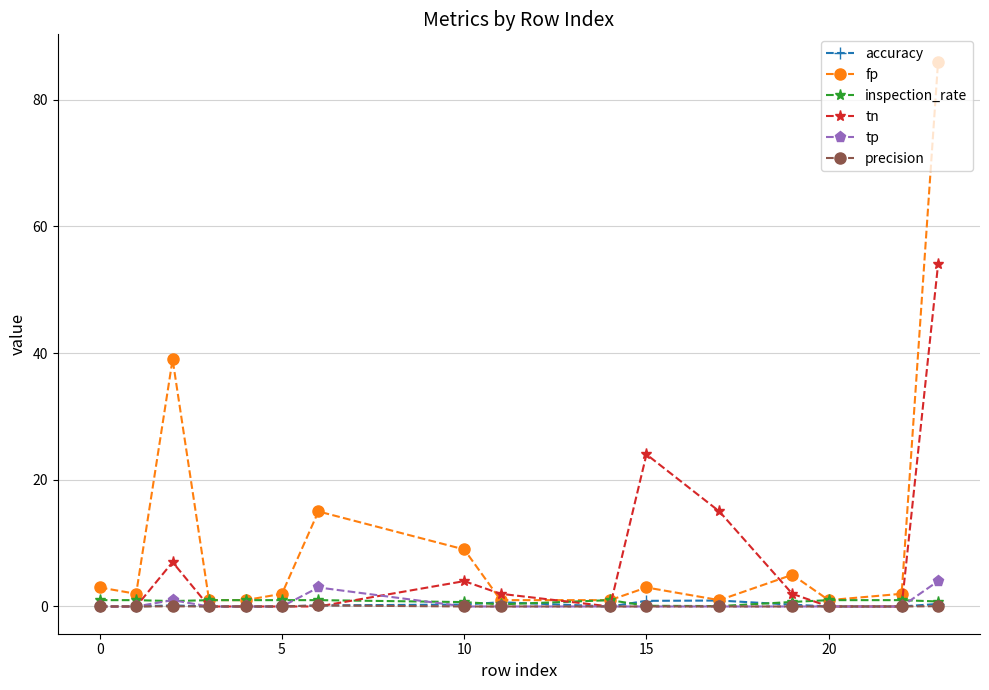

True or false: fp has more than 2 interior local peaks.

True